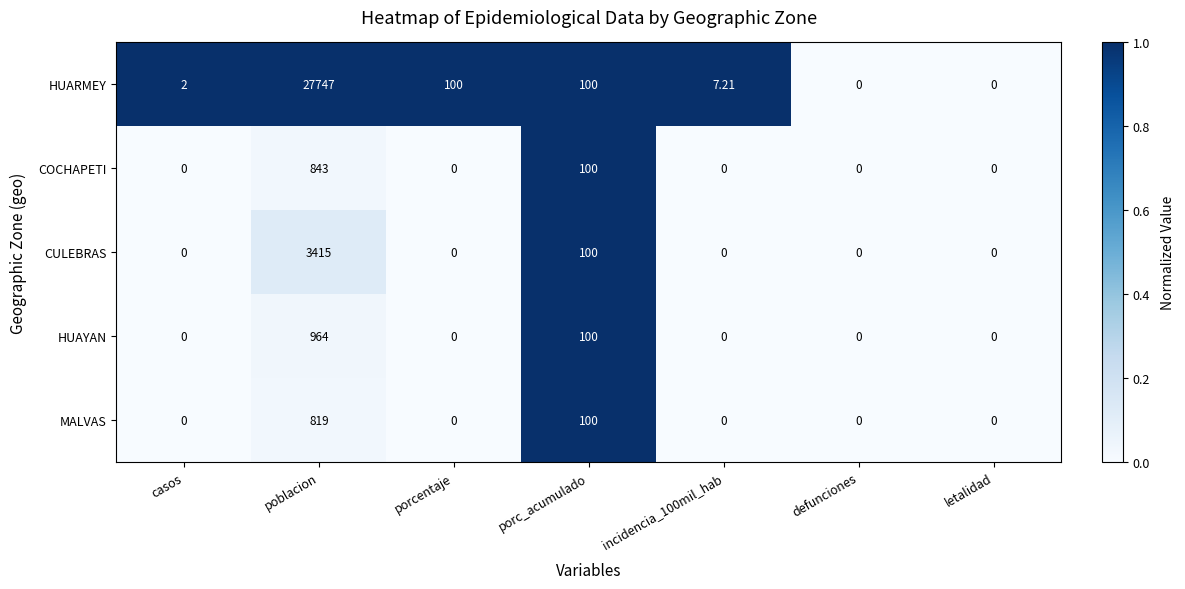

What is the spread (max minus min) of values at incidencia_100mil_hab?

7.2